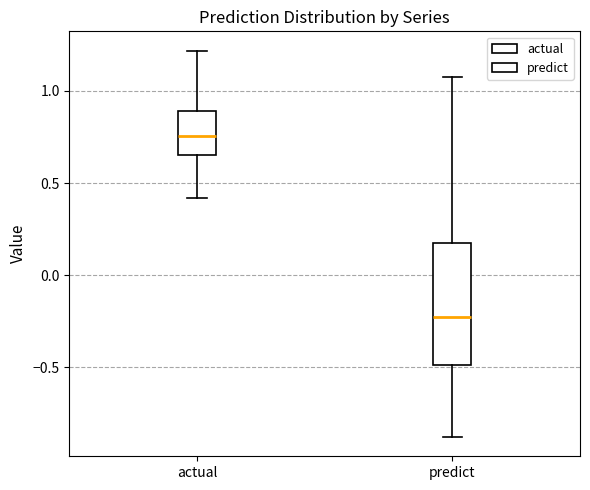

Reading left to right, read every box against the y-axis: the position of its median line, the range the box covers, and the ends of its whiskers. The values are not printed on the chart, so give them approximately, as read against the axis.

actual: median 0.75, box 0.65 to 0.90, whiskers 0.40 to 1.20
predict: median -0.25, box -0.50 to 0.20, whiskers -0.90 to 1.05